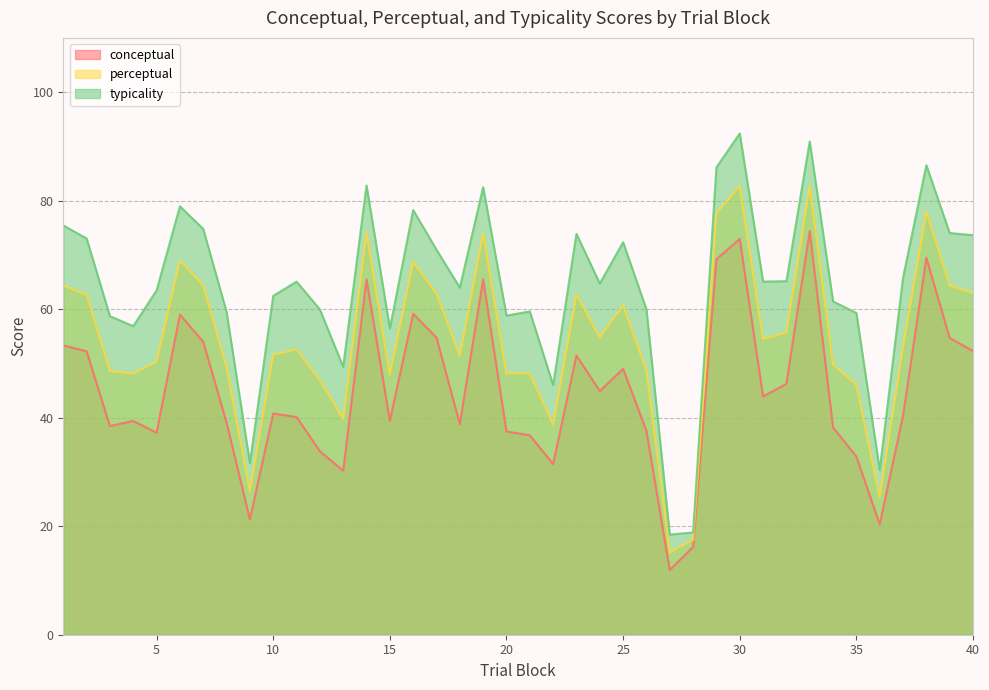

Rank the categories by perceptual value from highest to lowest.

30, 33, 38, 29, 14, 19, 6, 16, 7, 1, 39, 40, 17, 23, 2, 25, 32, 24, 31, 37, 11, 10, 18, 5, 34, 8, 26, 3, 21, 20, 4, 15, 12, 35, 13, 22, 9, 36, 28, 27